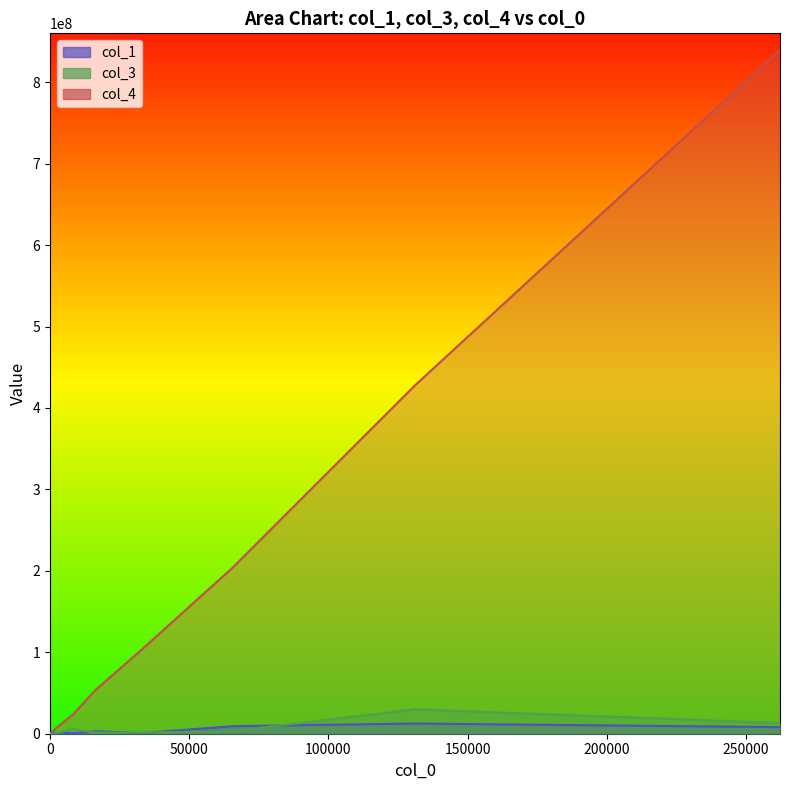

What is the average value of the col_4 series?

93120857.4